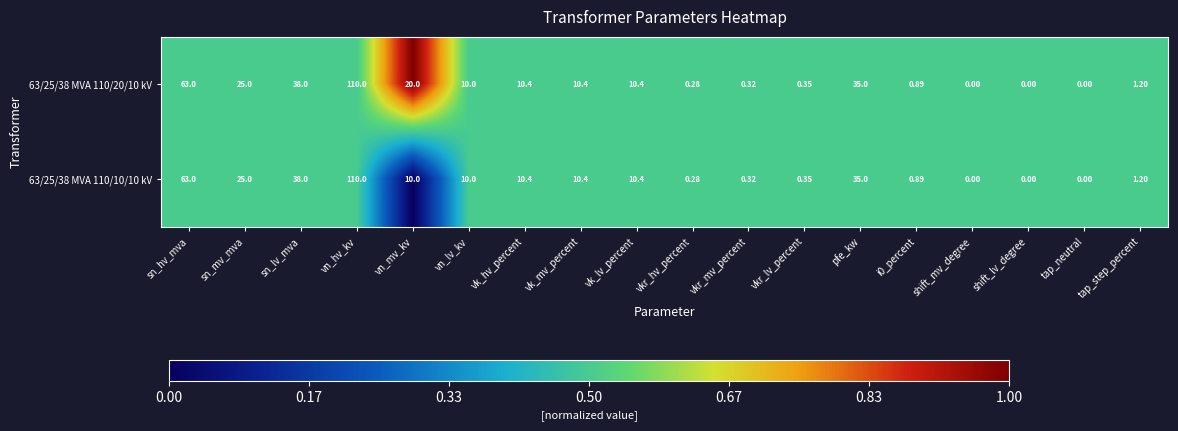

Which category has the highest value across all series?

vn_hv_kv